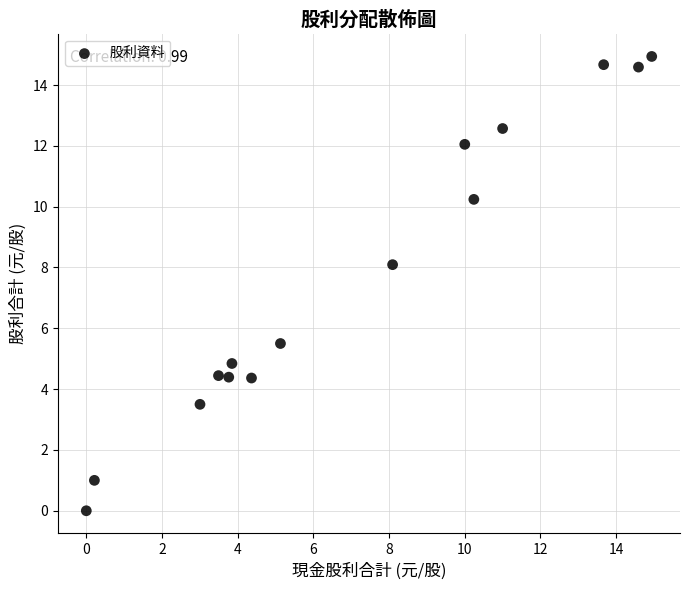

What is the range of Y values (max minus min)?

14.9